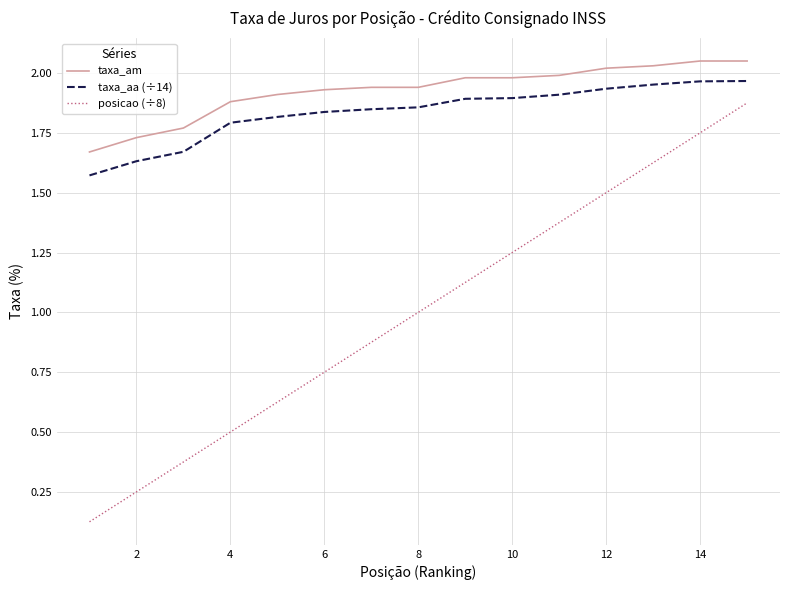

True or false: posicao (÷8) and taxa_am cross at least once.

False